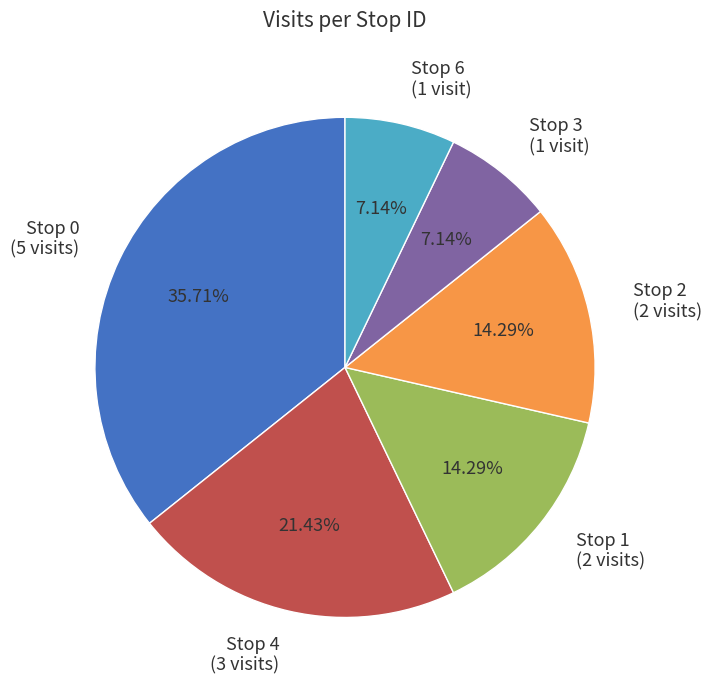

Is the sum of Stop 2 and Stop 3 greater than half?

No